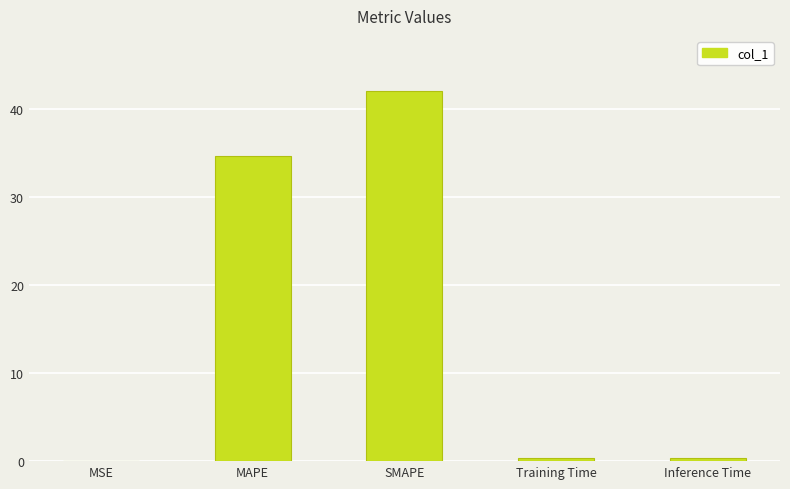

What is the sum of all values?

77.4